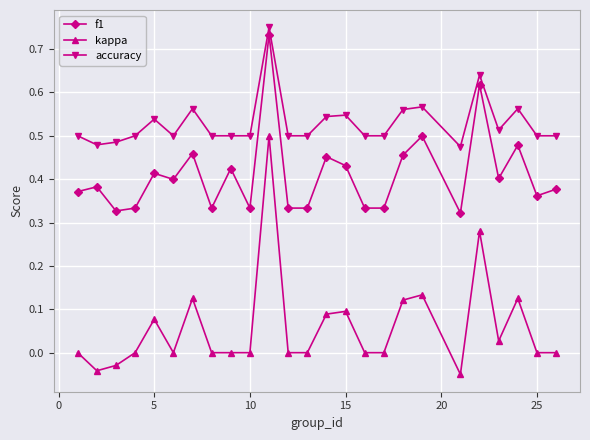

At how many categories does at least one series exceed 0?

25